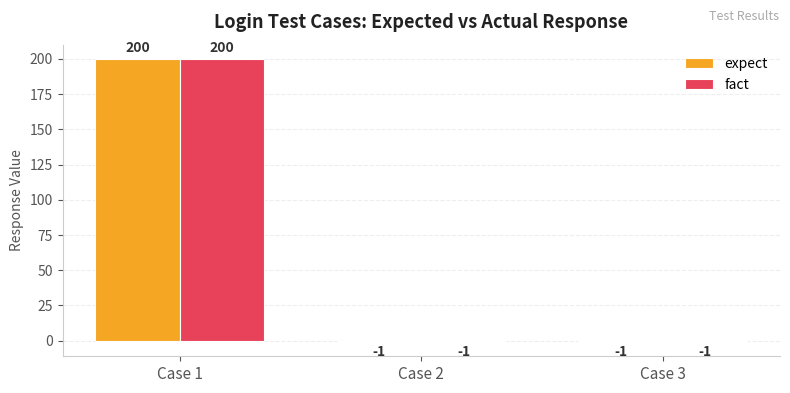

What is the difference between the fact values at Case 1 and Case 2?

201